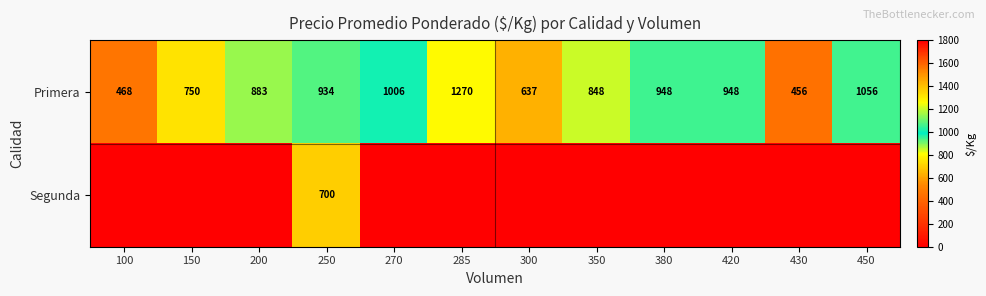

What is the total value across all series at 150?

750.0